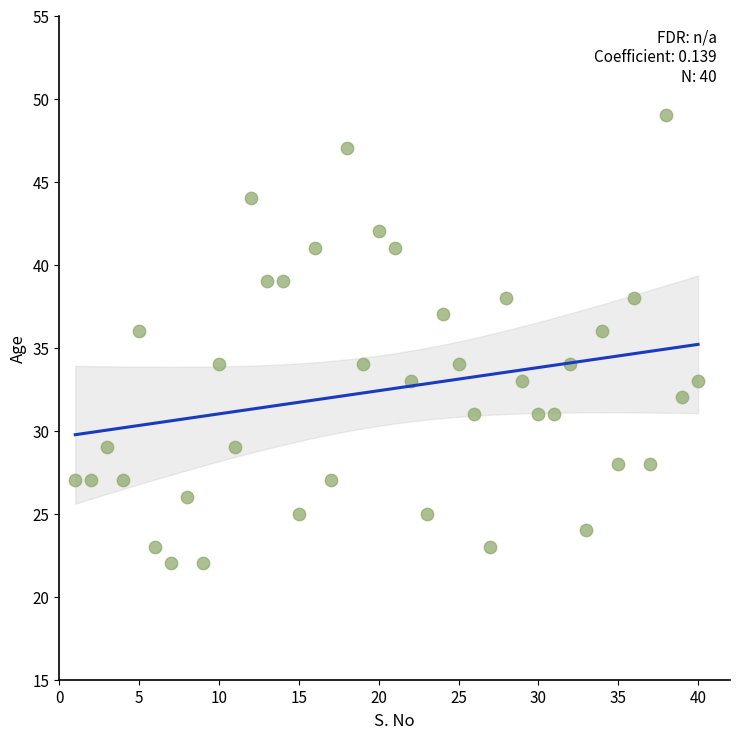

What is the range of X values (max minus min)?

39